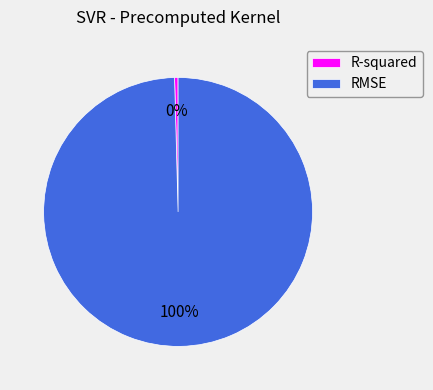

The R-squared slice represents 0% of the pie. True or false?

True